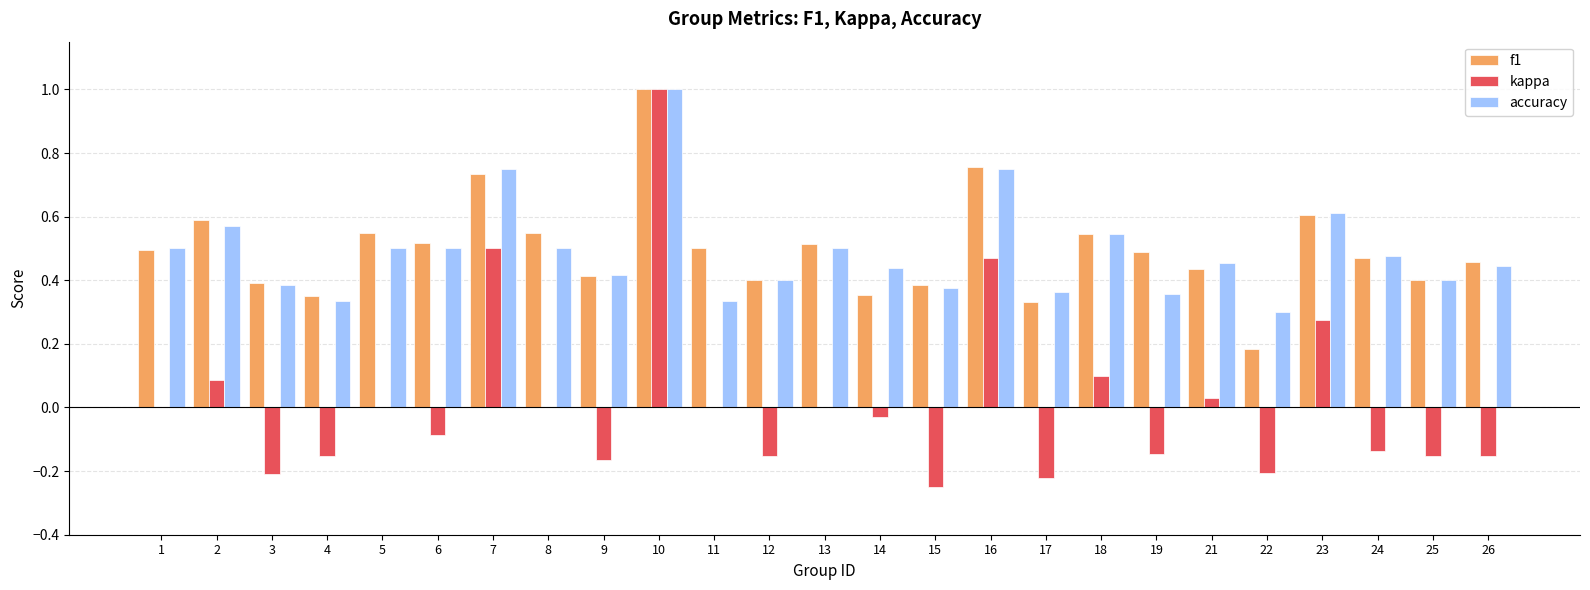

What is the sum of the f1 values at 2 and 19?

1.1